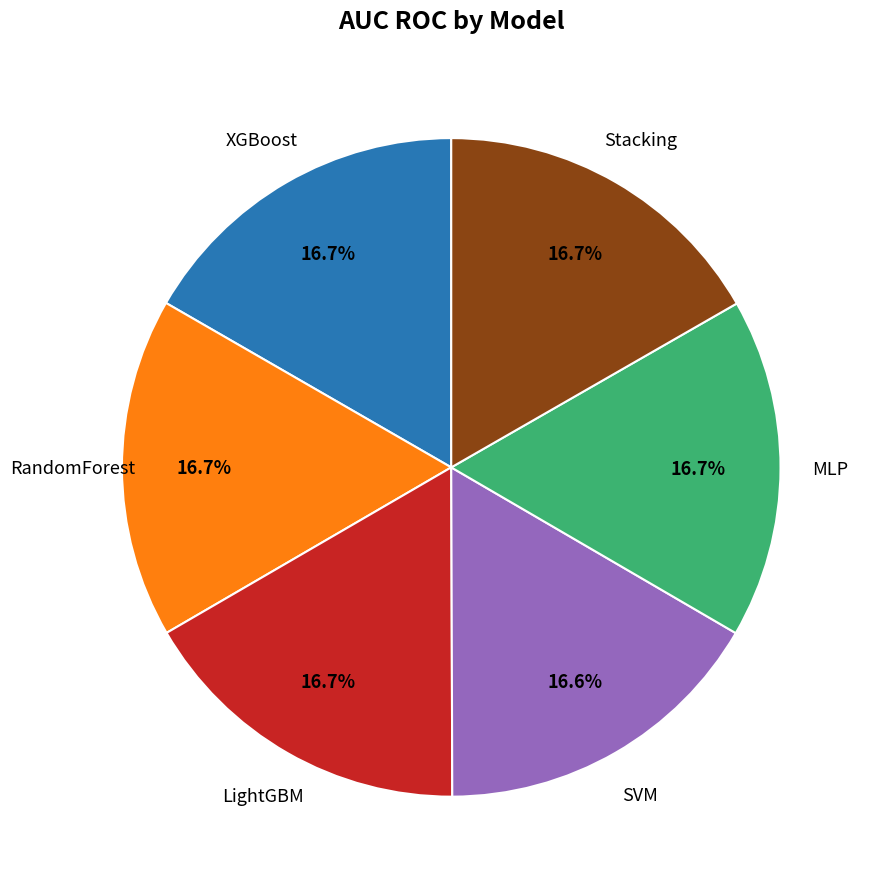

Is there a majority slice in this chart?

No